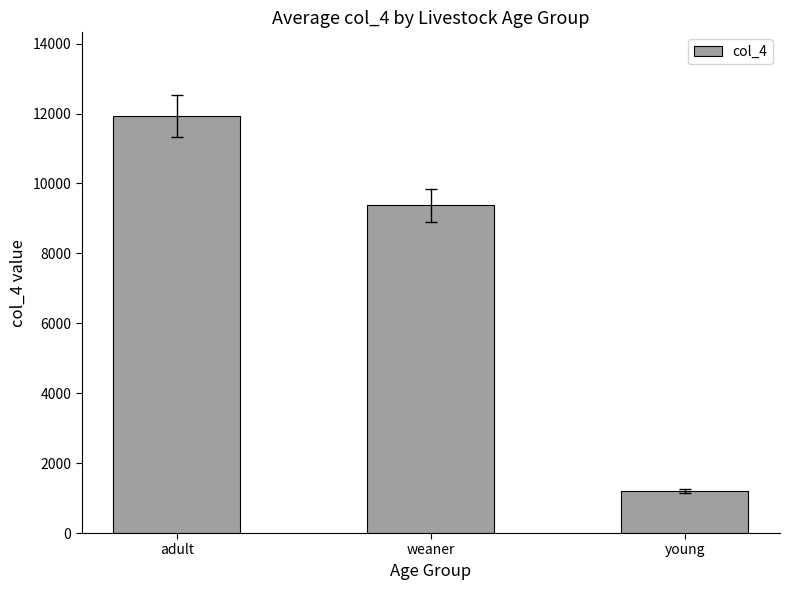

Approximately how many times larger is the value at young compared to adult?

0.1